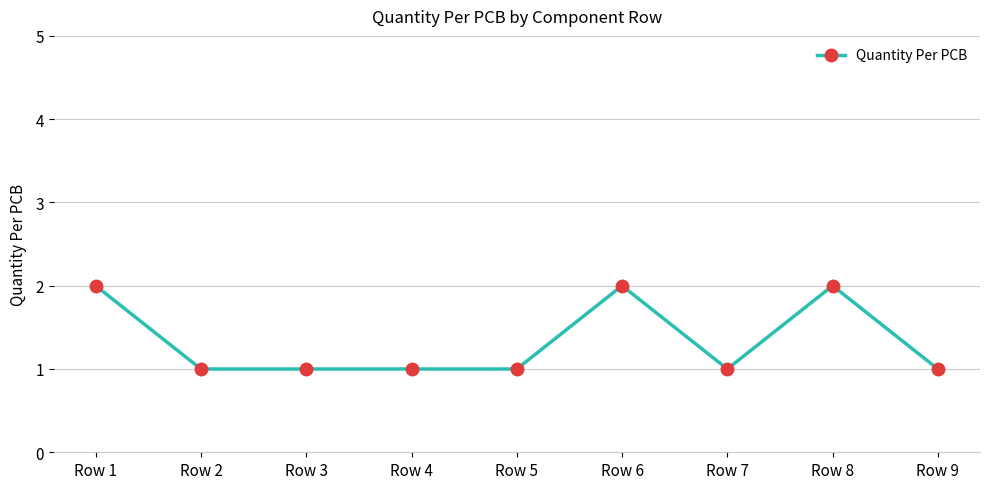

Does the chart have visible grid lines?

Yes